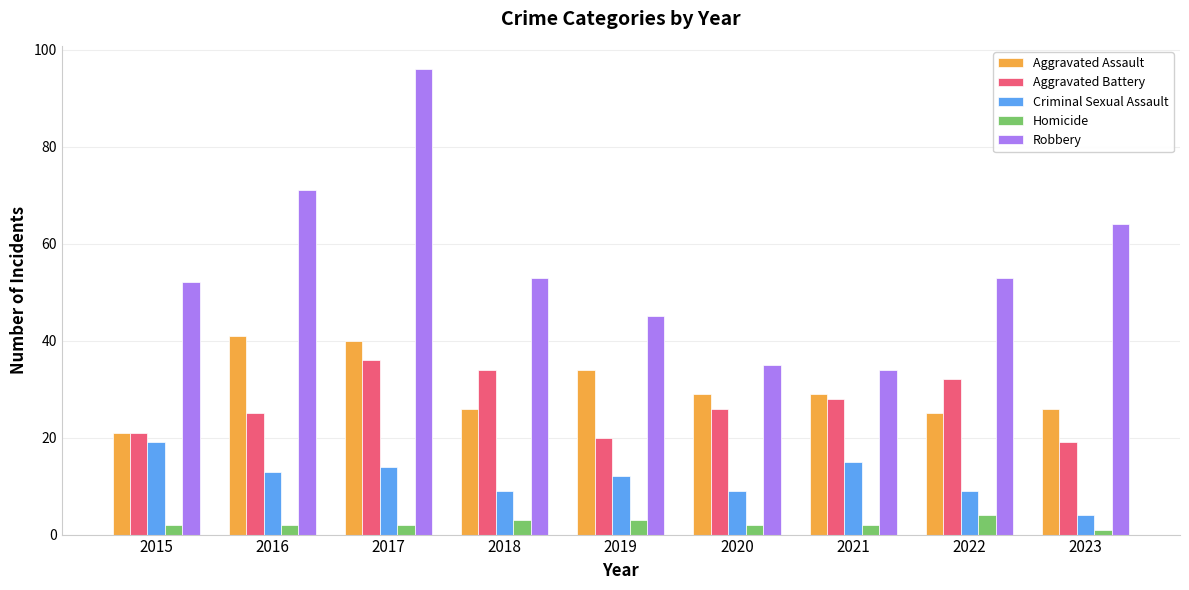

What is the value of the Aggravated Assault bar at the 1st from the left?

21